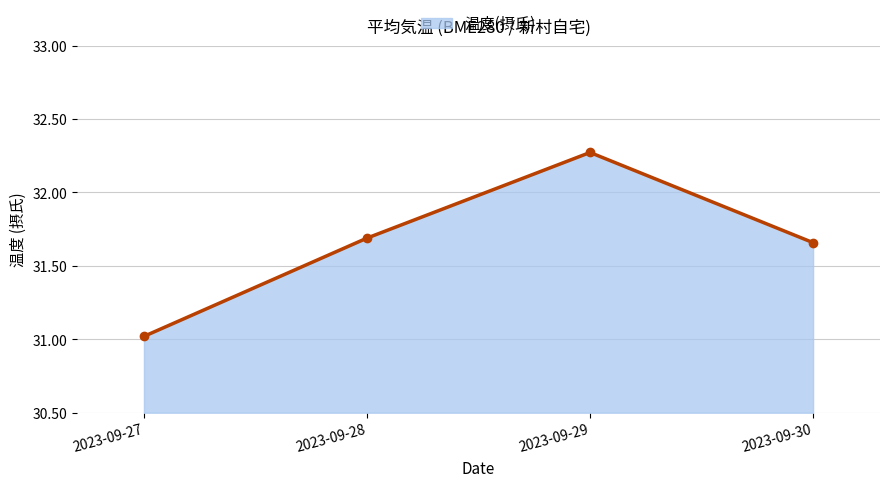

What is the change in value from 2023-09-28 to 2023-09-29?

+0.6